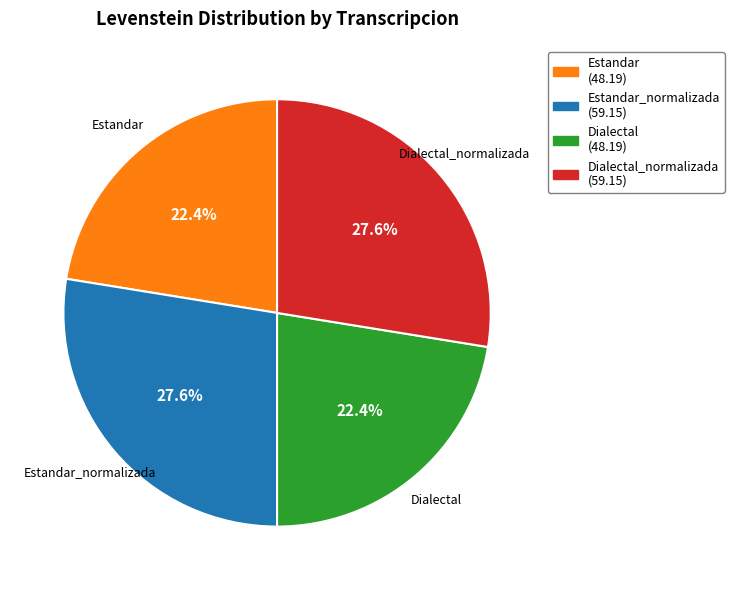

Does any single category account for the majority?

No